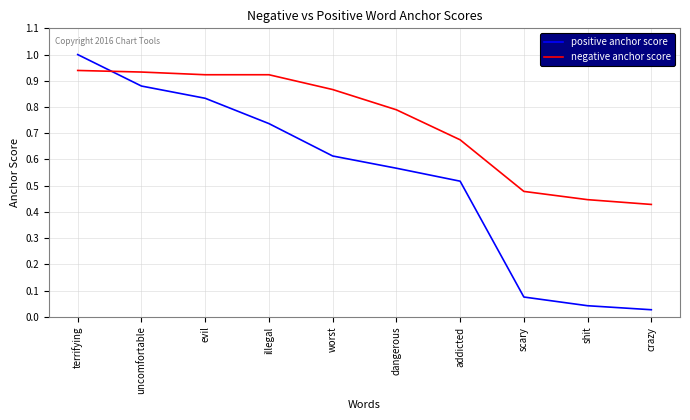

Is the value of negative anchor score at dangerous greater than the value of positive anchor score at dangerous?

Yes